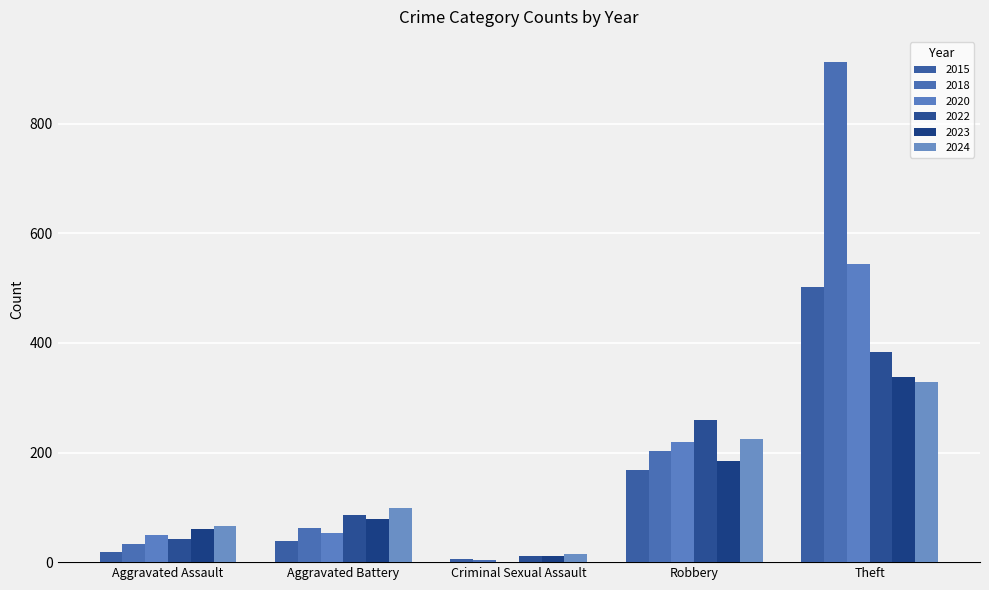

At Aggravated Assault, list the series in order from smallest to largest.

2015, 2018, 2022, 2020, 2023, 2024